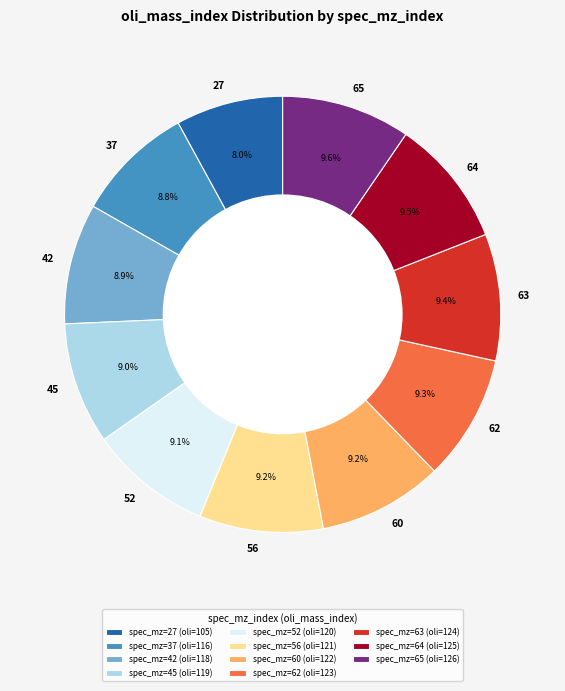

Which category has the smallest portion of the pie?

27